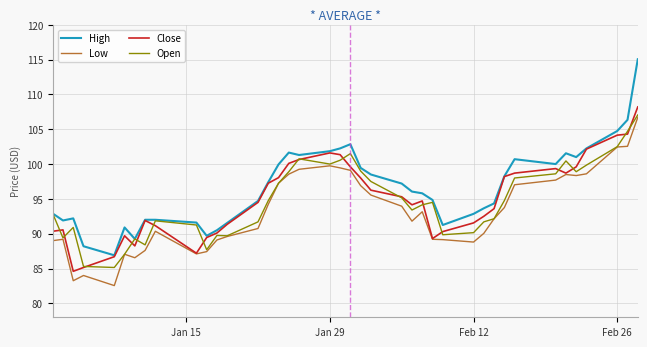

Which series has the largest total across all categories?

High